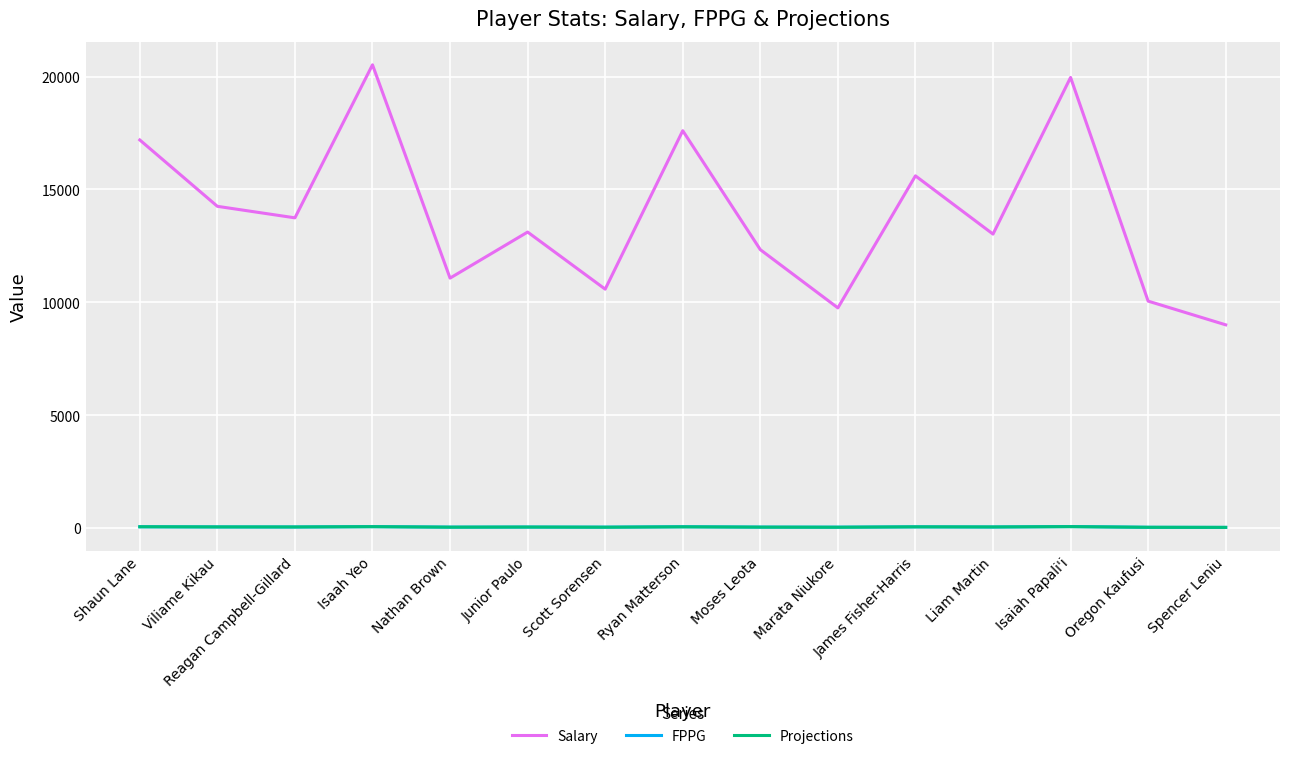

Which series has the largest total across all categories?

Salary